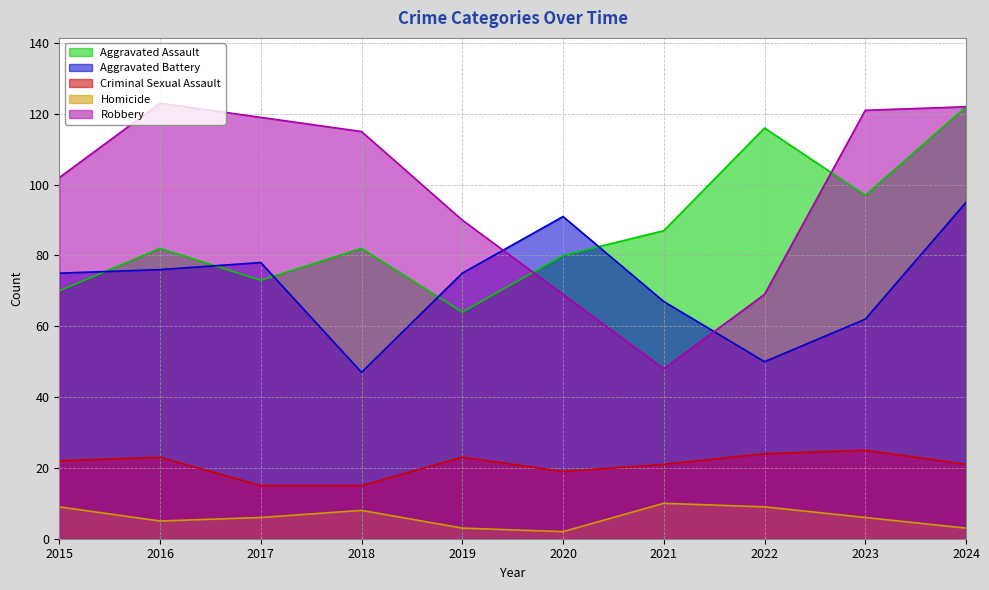

Is it true that Aggravated Assault equals 133 at 2021?

False